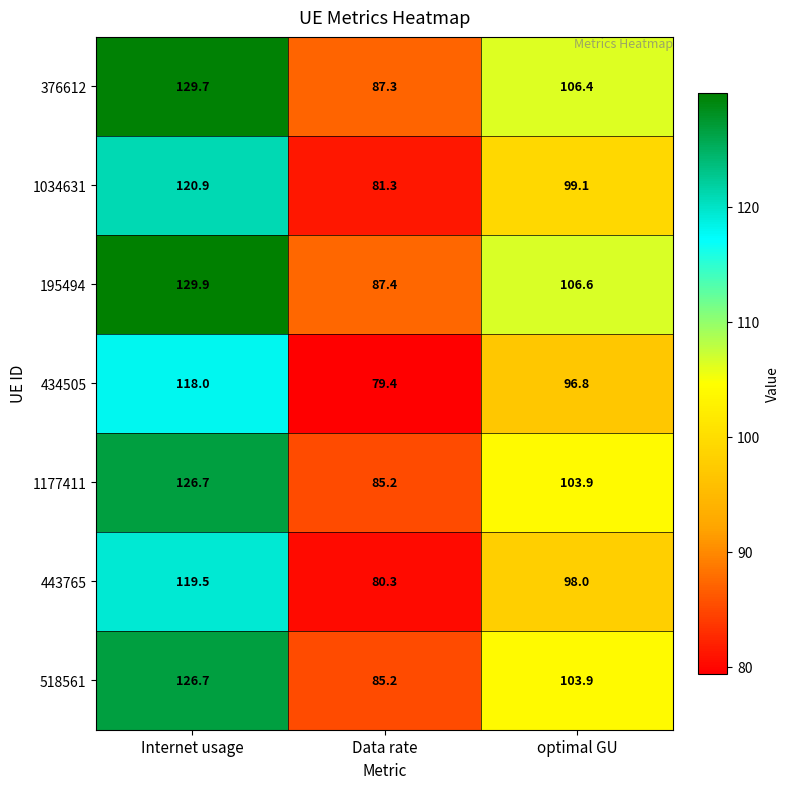

At which category does the chart reach its minimum across all series?

Data rate